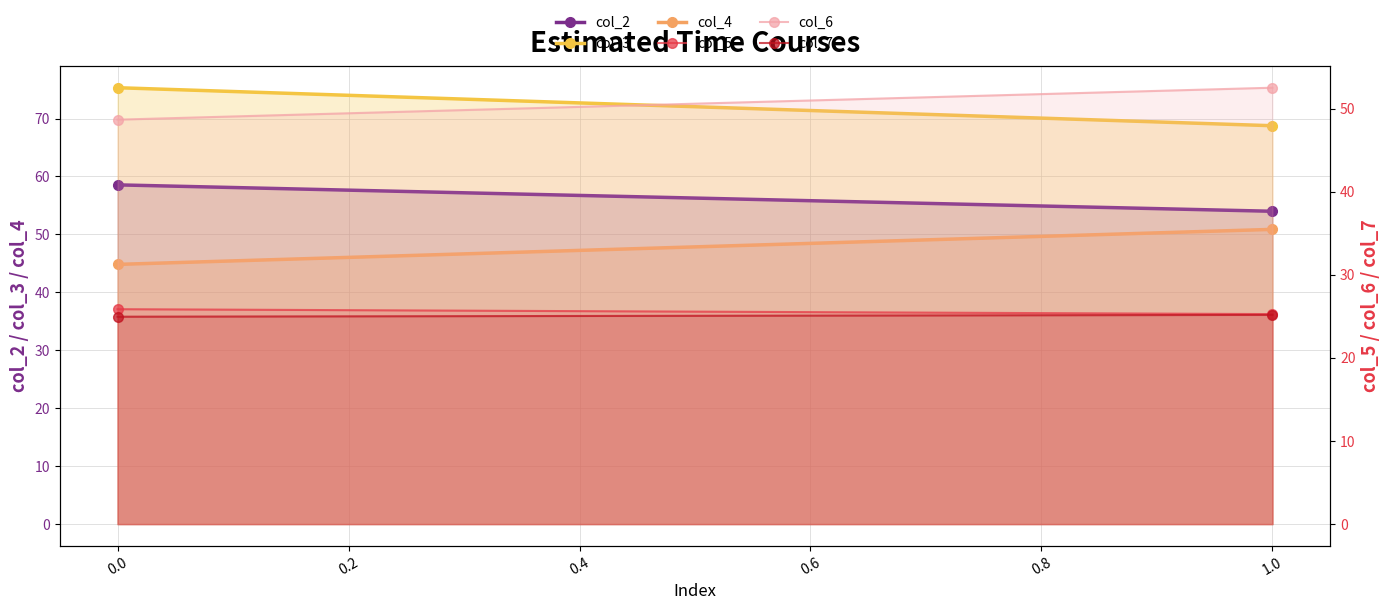

Reading left to right, extract all data points from this chart.

col_2: 58.6	54.0
col_3: 75.3	68.8
col_4: 44.8	50.9
col_5: 25.9	25.3
col_6: 48.7	52.5
col_7: 25.0	25.2